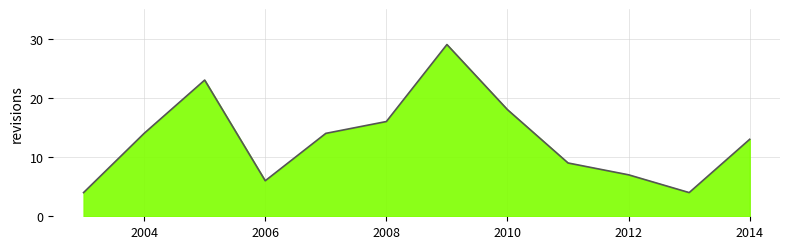

What is the minimum value shown in the chart?

4